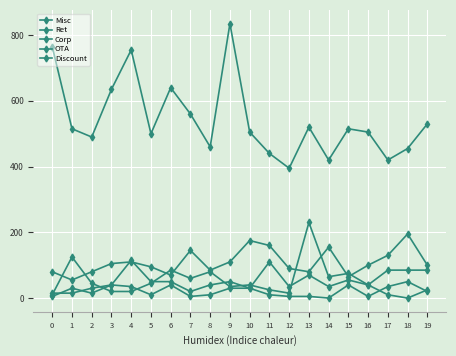

Does the chart have visible grid lines?

Yes